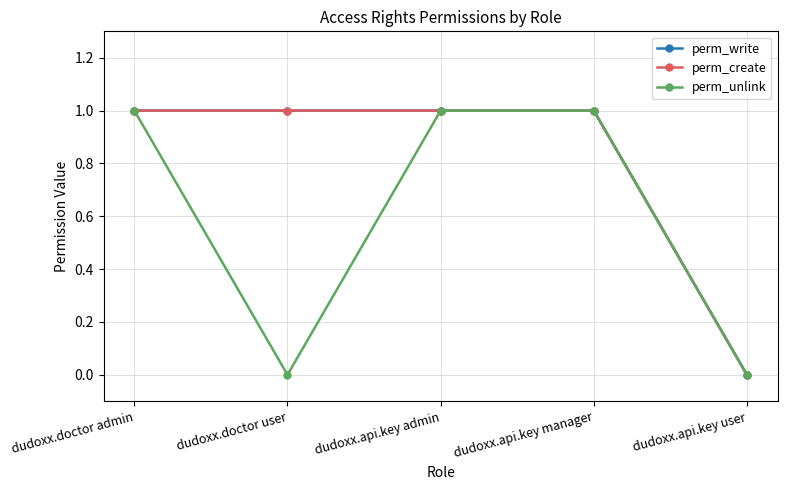

How many data points in perm_unlink are less than 1?

2